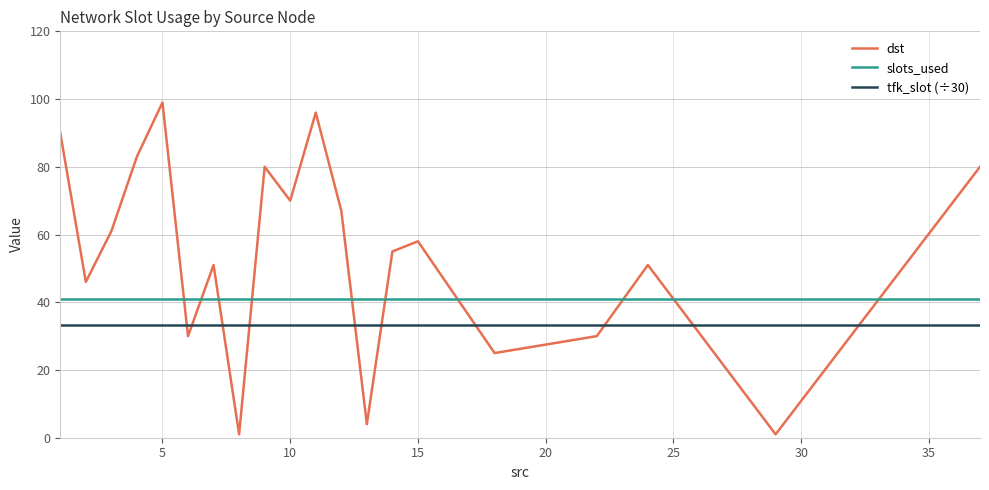

Reading left to right, what are all the values shown in this chart?

dst: 90.0	46.0	61.0	83.0	99.0	30.0	51.0	1.0	80.0	70.0	96.0	67.0	4.0	55.0	58.0	25.0	30.0	51.0	1.0	80.0
slots_used: 41.0	41.0	41.0	41.0	41.0	41.0	41.0	41.0	41.0	41.0	41.0	41.0	41.0	41.0	41.0	41.0	41.0	41.0	41.0	41.0
tfk_slot (÷30): 33.3	33.3	33.3	33.3	33.3	33.3	33.3	33.3	33.3	33.3	33.3	33.3	33.3	33.3	33.3	33.3	33.3	33.3	33.3	33.3